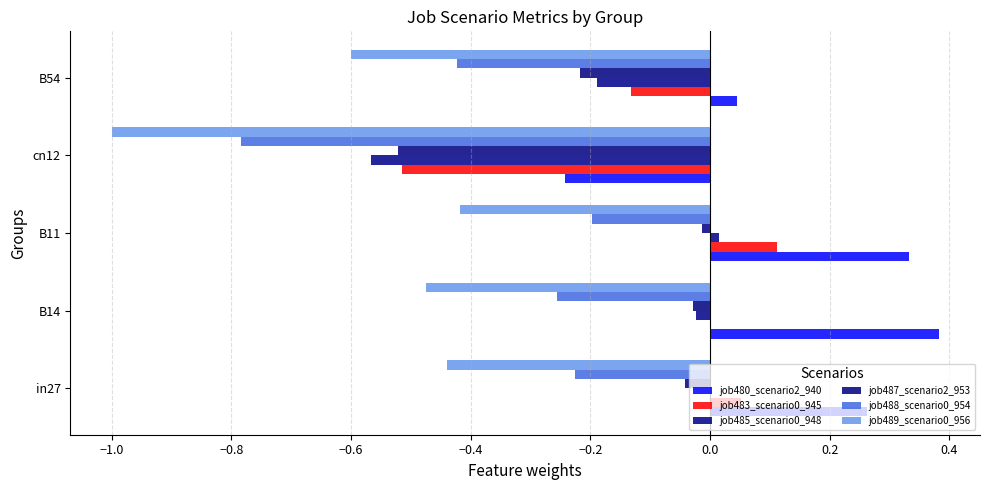

How many distinct data groups are displayed?

6